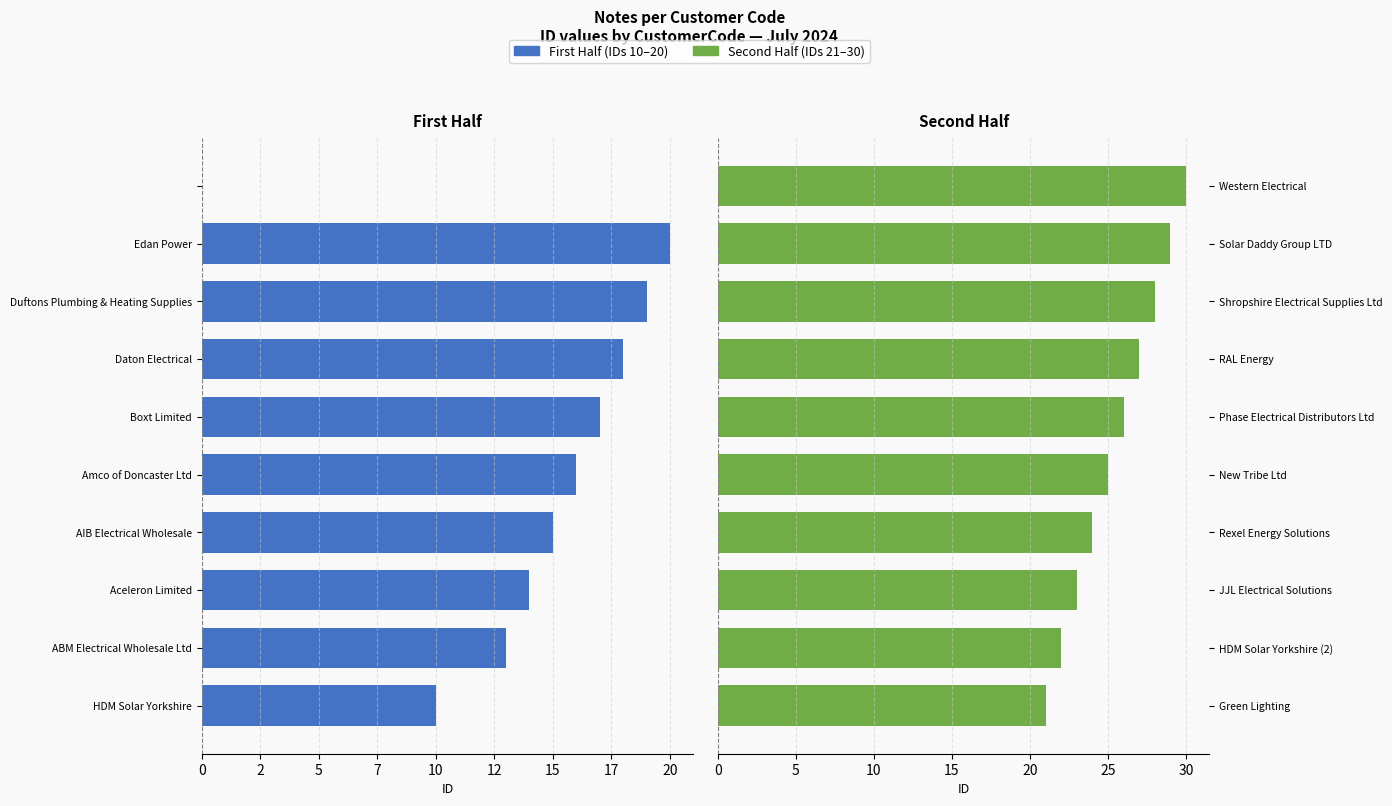

What is the difference between the maximum and second lowest values in the Second Half series?

8